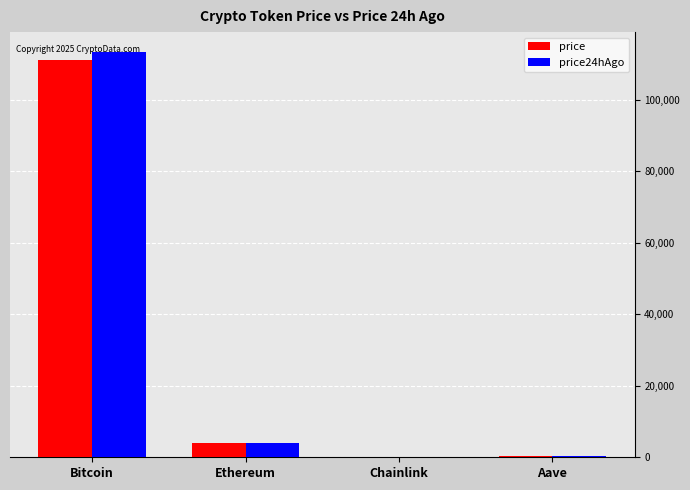

At which label is price closest to 55577?

Ethereum